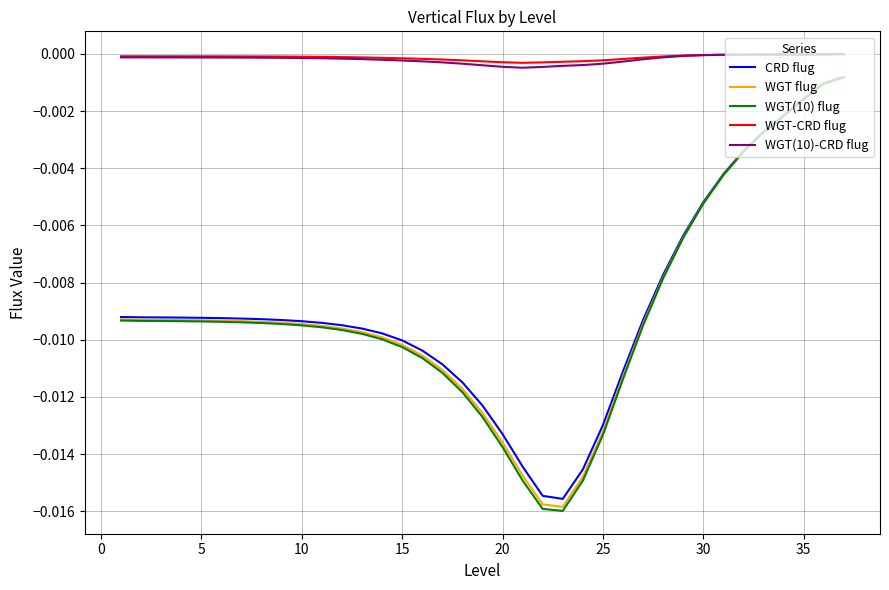

Which series has the widest spread of values?

WGT(10) flug